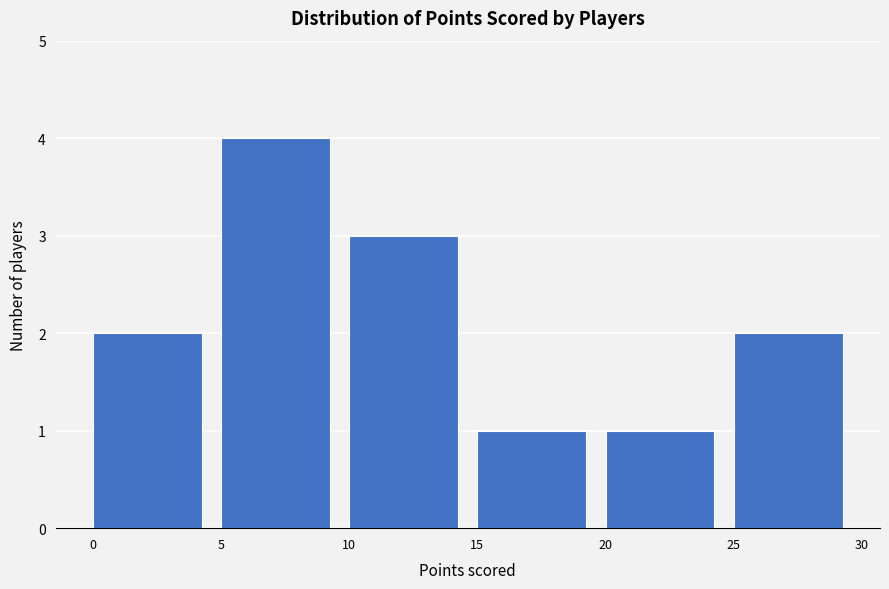

Over which range of the x-axis is the bar tallest?

5 to 10